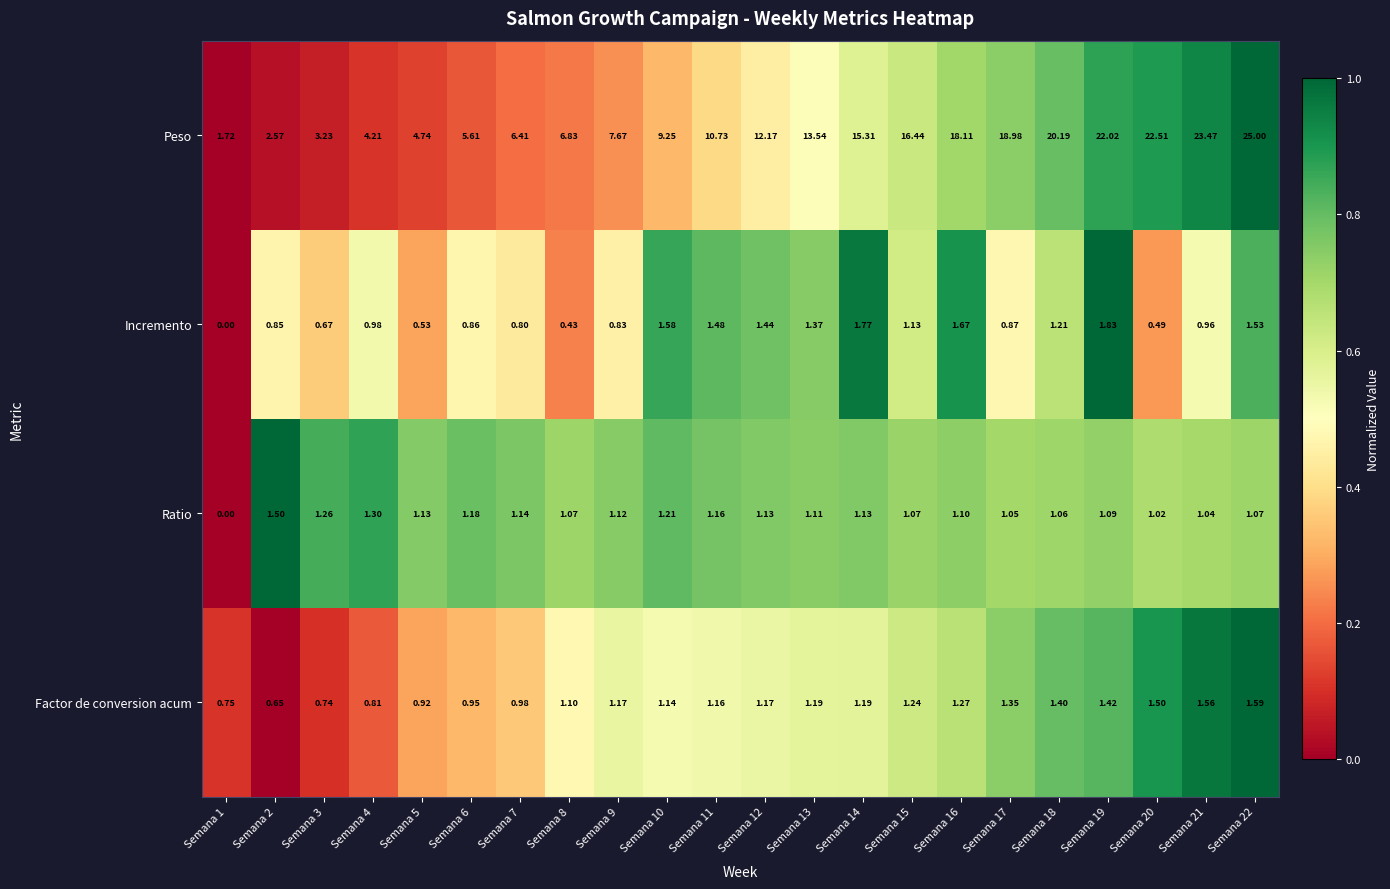

Which series has the widest spread of values?

Peso